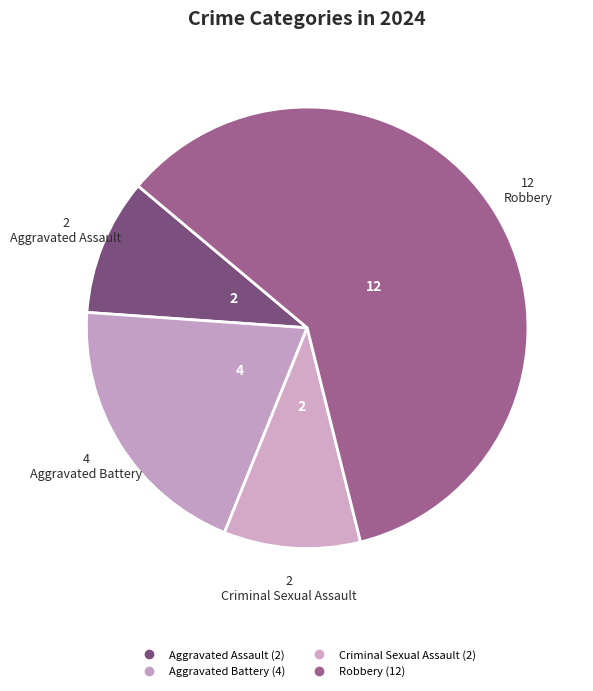

What portion of the pie excludes Aggravated Battery?

80.0%